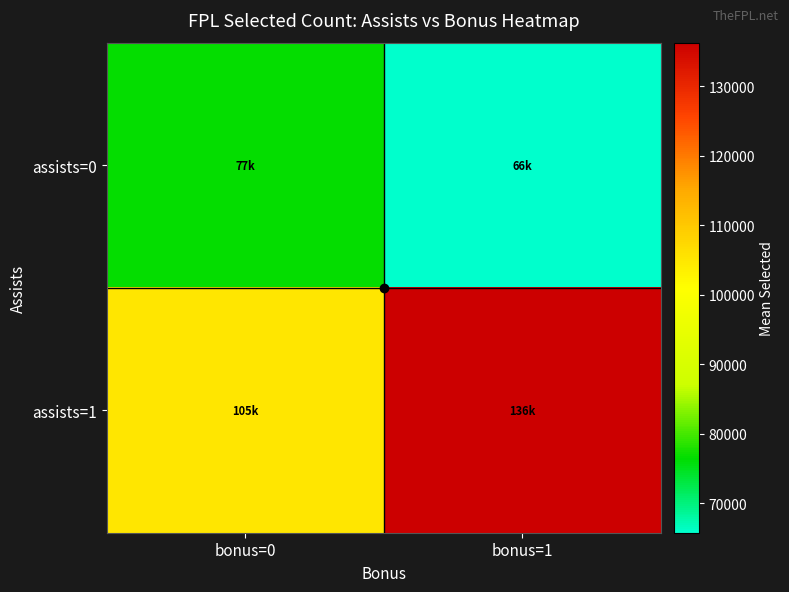

Which series changed the most between bonus=0 and bonus=1?

assists=1